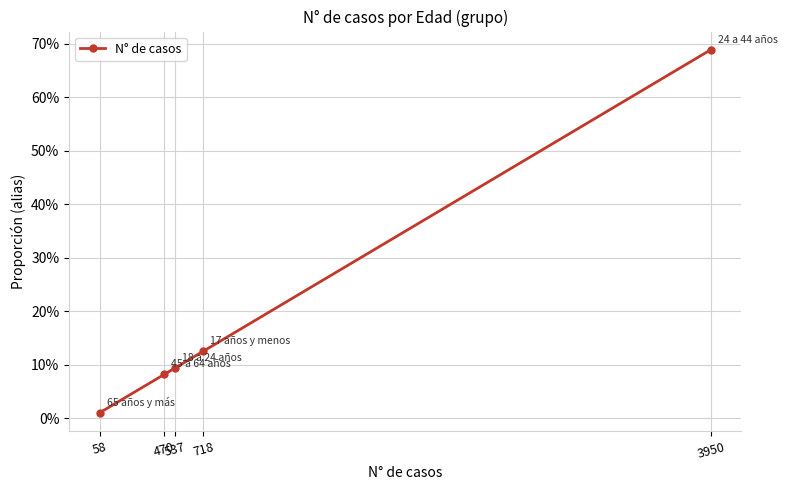

Is it true that the value at 537 is 0.0?

False